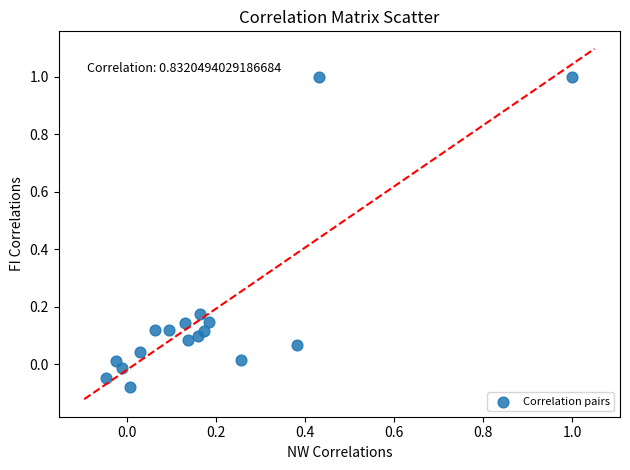

What is the range of X values (max minus min)?

1.0